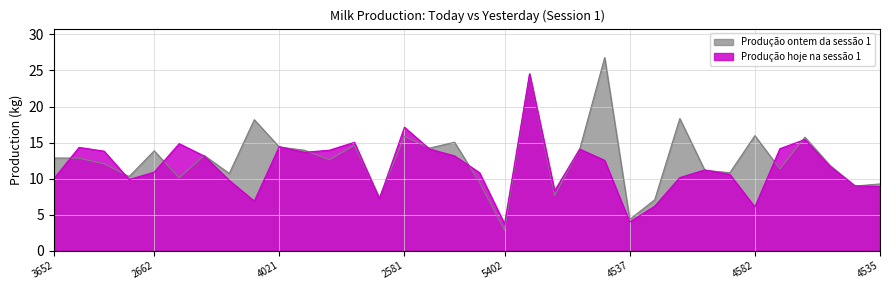

The Produção hoje na sessão 1 series shows 6.5 at 4537. True or false?

False